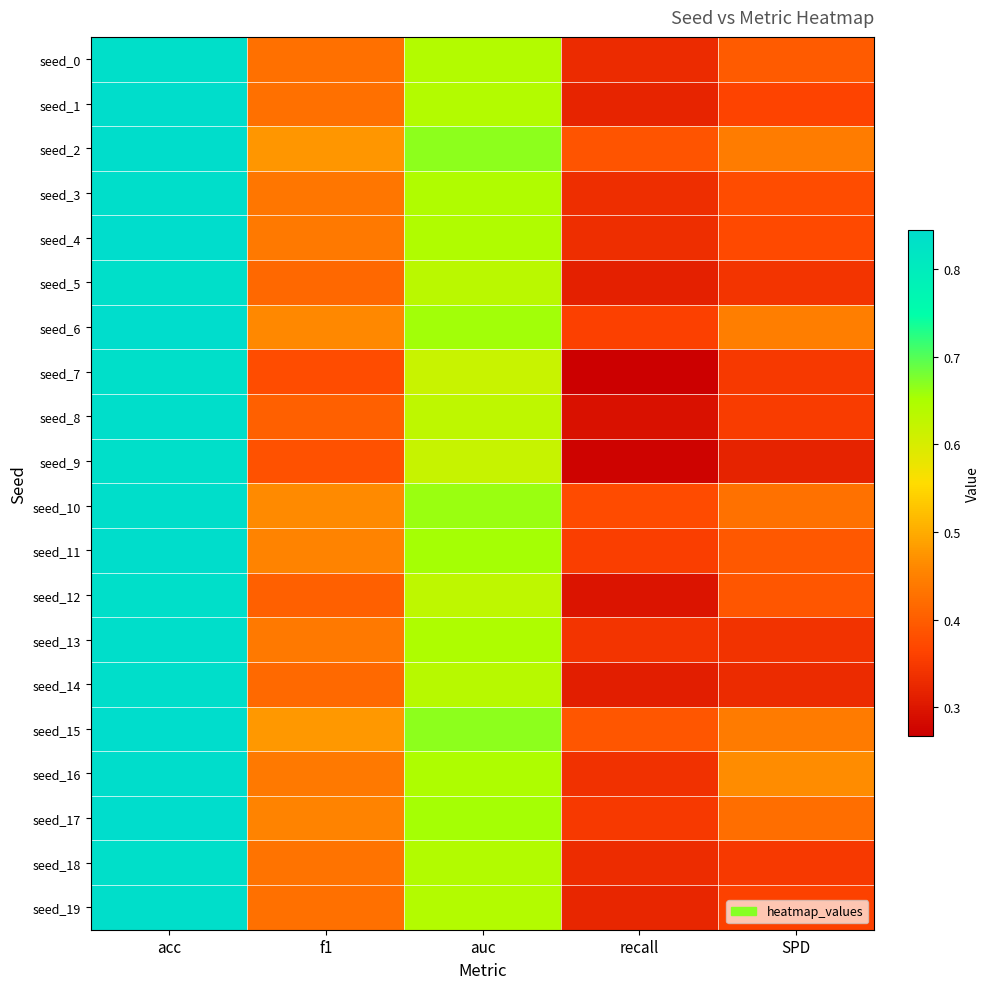

Reading left to right, list all the values displayed in this chart.

seed_0: acc=0.8	f1=0.4	auc=0.6	recall=0.3	SPD=0.4
seed_1: acc=0.8	f1=0.4	auc=0.6	recall=0.3	SPD=0.4
seed_2: acc=0.8	f1=0.5	auc=0.7	recall=0.4	SPD=0.4
seed_3: acc=0.8	f1=0.4	auc=0.6	recall=0.3	SPD=0.4
seed_4: acc=0.8	f1=0.4	auc=0.6	recall=0.3	SPD=0.4
seed_5: acc=0.8	f1=0.4	auc=0.6	recall=0.3	SPD=0.3
seed_6: acc=0.8	f1=0.5	auc=0.7	recall=0.4	SPD=0.4
seed_7: acc=0.8	f1=0.4	auc=0.6	recall=0.3	SPD=0.3
seed_8: acc=0.8	f1=0.4	auc=0.6	recall=0.3	SPD=0.4
seed_9: acc=0.8	f1=0.4	auc=0.6	recall=0.3	SPD=0.3
seed_10: acc=0.8	f1=0.5	auc=0.7	recall=0.4	SPD=0.4
seed_11: acc=0.8	f1=0.5	auc=0.7	recall=0.4	SPD=0.4
seed_12: acc=0.8	f1=0.4	auc=0.6	recall=0.3	SPD=0.4
seed_13: acc=0.8	f1=0.4	auc=0.6	recall=0.3	SPD=0.3
seed_14: acc=0.8	f1=0.4	auc=0.6	recall=0.3	SPD=0.3
seed_15: acc=0.8	f1=0.5	auc=0.7	recall=0.4	SPD=0.4
seed_16: acc=0.8	f1=0.4	auc=0.6	recall=0.3	SPD=0.5
seed_17: acc=0.8	f1=0.5	auc=0.7	recall=0.3	SPD=0.4
seed_18: acc=0.8	f1=0.4	auc=0.6	recall=0.3	SPD=0.3
seed_19: acc=0.8	f1=0.4	auc=0.6	recall=0.3	SPD=0.4